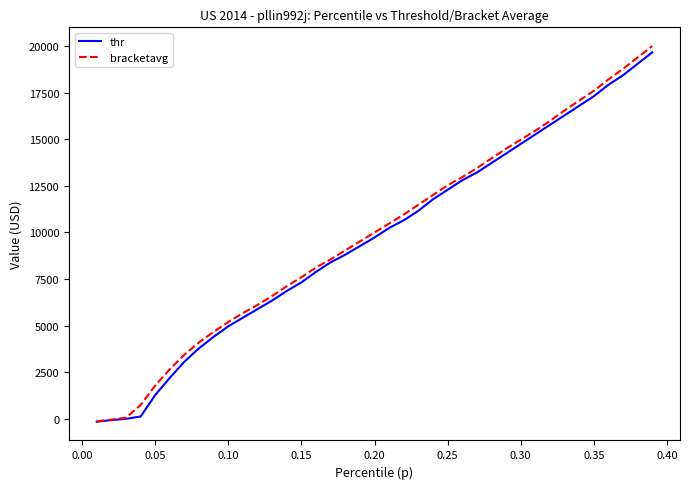

Which series has the largest range (max minus min)?

bracketavg